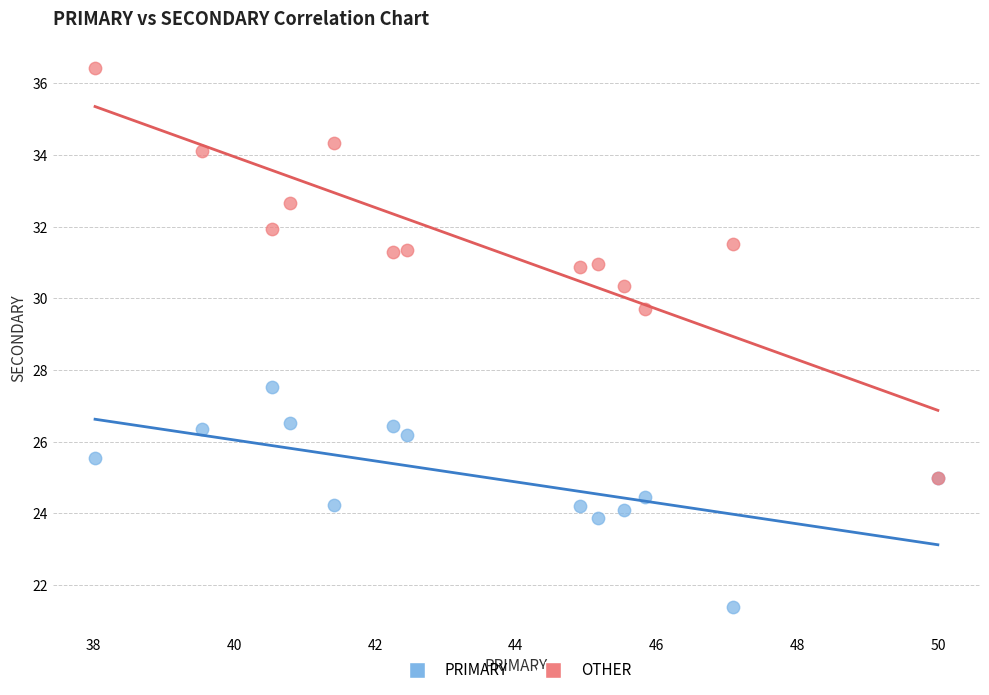

Across all series, what Y value is closest to 28?

27.5